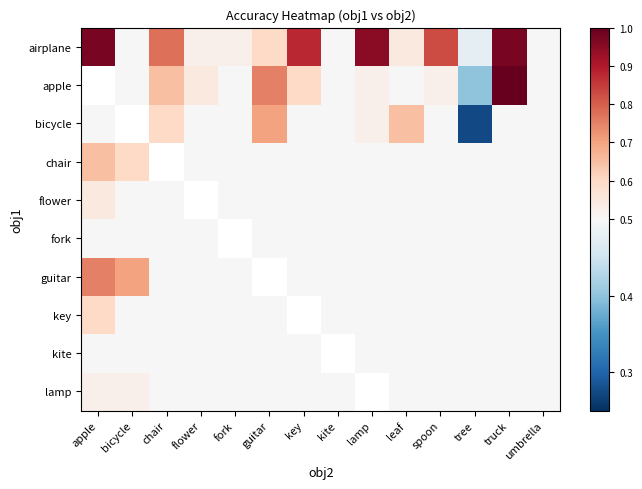

Where does the apple series first go above 0?

bicycle